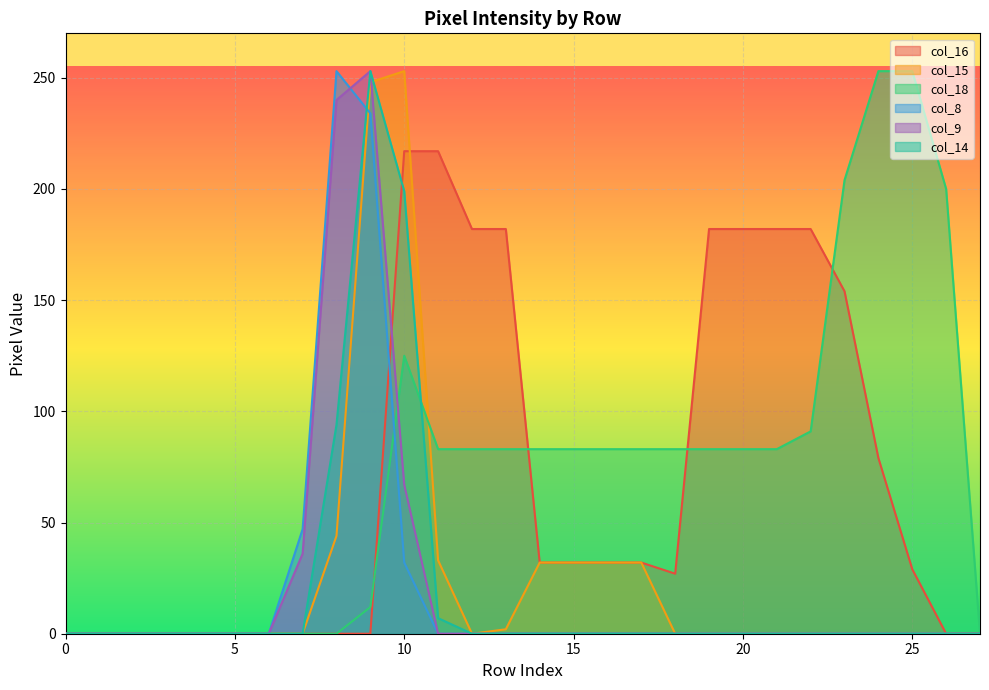

Reading right to left, transcribe all the data shown in this chart.

col_16: 0	0	29	79	154	182	182	182	182	27	32	32	32	32	182	182	217	217	0	0	0	0	0	0	0	0	0	0
col_15: 0	0	0	0	0	0	0	0	0	0	32	32	32	32	2	0	33	253	248	44	0	0	0	0	0	0	0	0
col_18: 0	200	253	253	204	91	83	83	83	83	83	83	83	83	83	83	83	125	12	0	0	0	0	0	0	0	0	0
col_8: 0	0	0	0	0	0	0	0	0	0	0	0	0	0	0	0	0	32	234	253	47	0	0	0	0	0	0	0
col_9: 0	0	0	0	0	0	0	0	0	0	0	0	0	0	0	0	0	67	253	240	36	0	0	0	0	0	0	0
col_14: 0	0	0	0	0	0	0	0	0	0	0	0	0	0	0	0	7	199	253	94	0	0	0	0	0	0	0	0